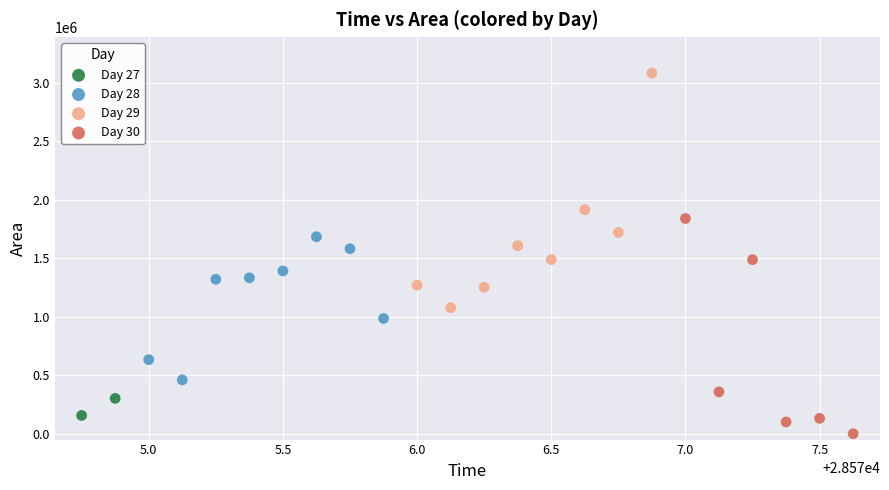

What are all the series names shown in the legend?

Day 27, Day 28, Day 29, Day 30